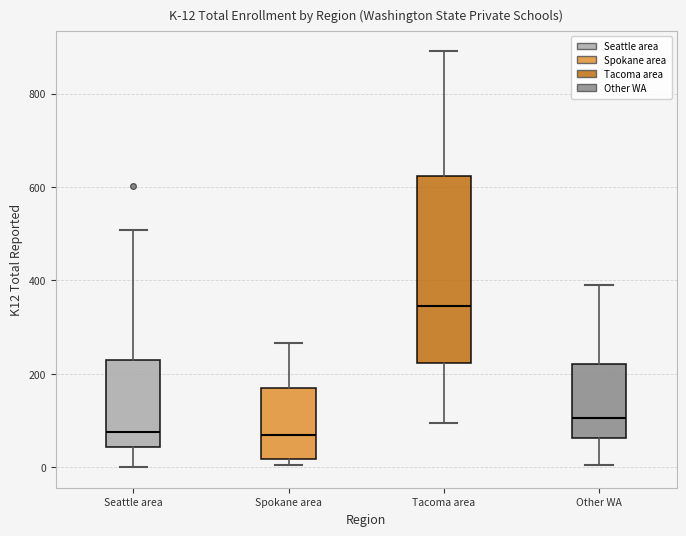

Comparing the boxes themselves (not the whiskers), which one is the tallest?

Tacoma area